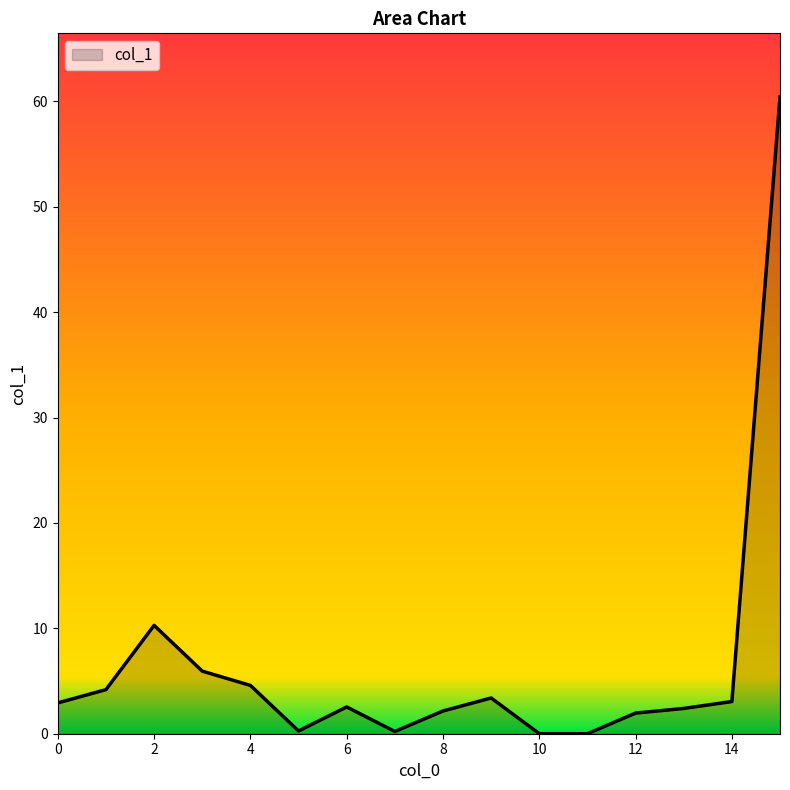

What is the difference between the maximum and minimum values?

60.4